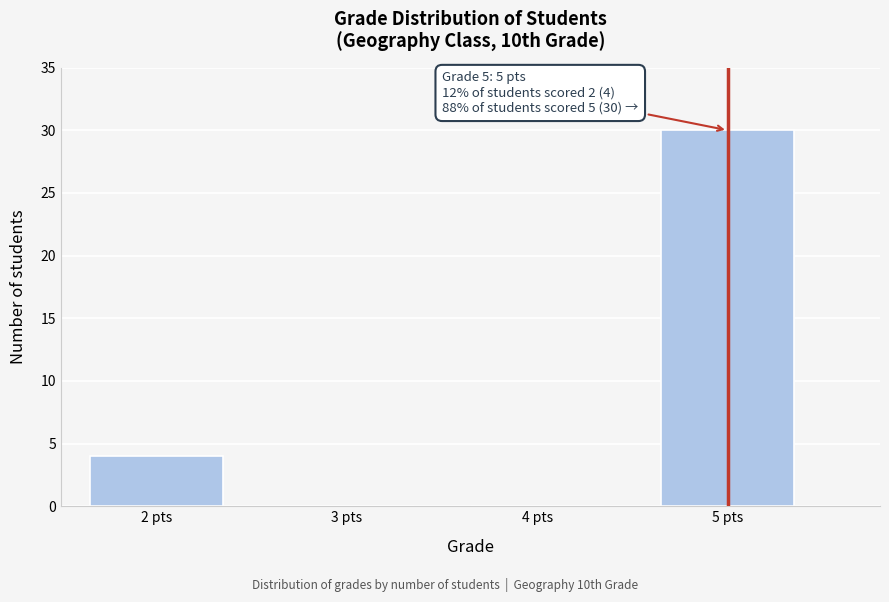

Reading left to right, what are all the values shown in this chart?

2 pts=4	3 pts=0	4 pts=0	5 pts=30